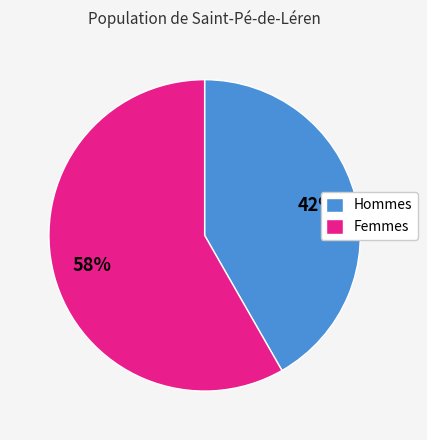

Which category has the smallest portion of the pie?

Hommes